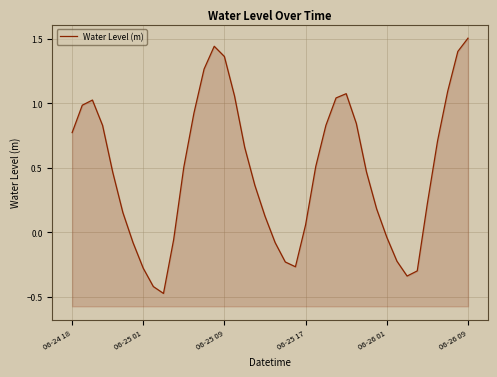

Does the chart display data point markers on the line(s)?

No